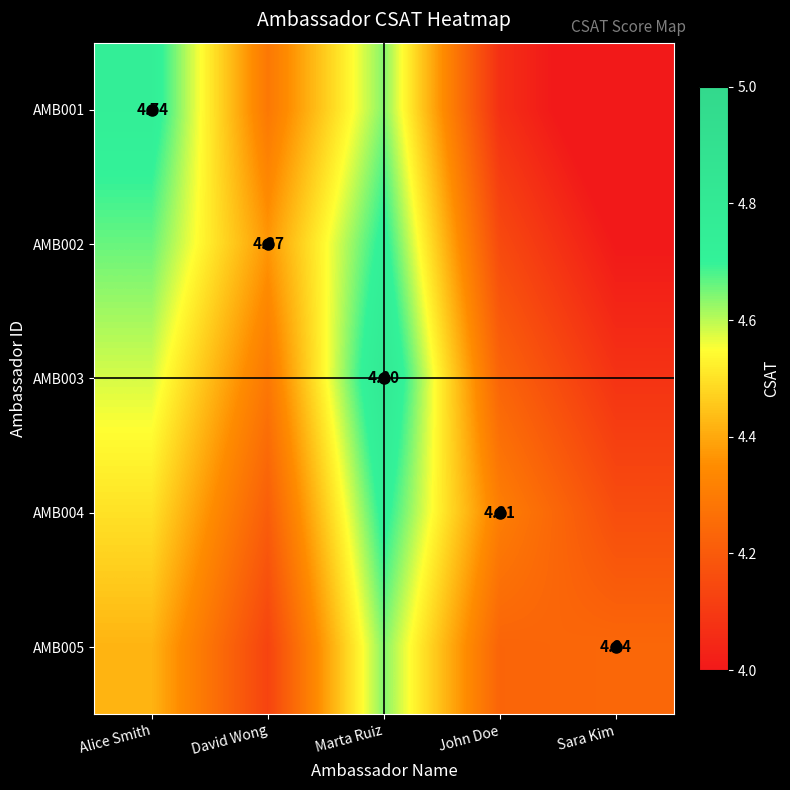

What is the difference between the second highest and minimum values in the AMB001 series?

0.7